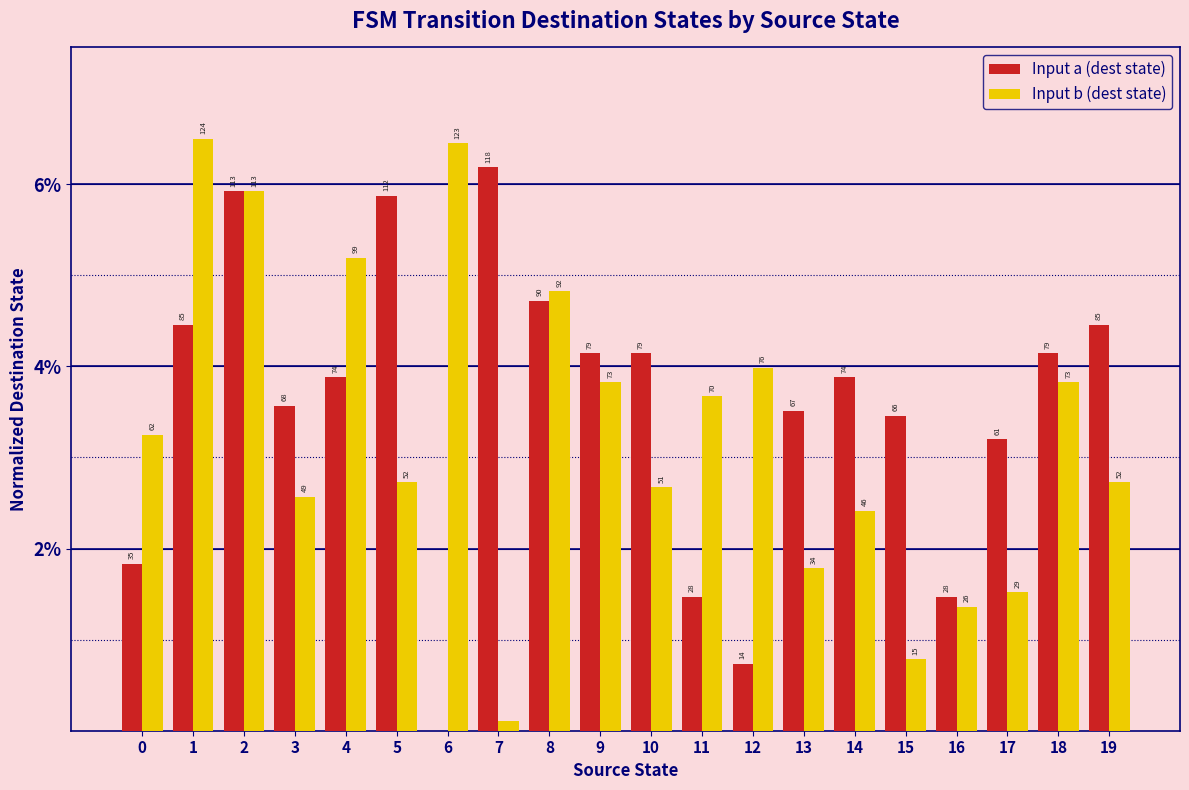

Reading left to right, extract all data points from this chart.

Input a (dest state): 0=1.8	1=4.5	2=5.9	3=3.6	4=3.9	5=5.9	6=0.0	7=6.2	8=4.7	9=4.1	10=4.1	11=1.5	12=0.7	13=3.5	14=3.9	15=3.5	16=1.5	17=3.2	18=4.1	19=4.5
Input b (dest state): 0=3.2	1=6.5	2=5.9	3=2.6	4=5.2	5=2.7	6=6.4	7=0.1	8=4.8	9=3.8	10=2.7	11=3.7	12=4.0	13=1.8	14=2.4	15=0.8	16=1.4	17=1.5	18=3.8	19=2.7